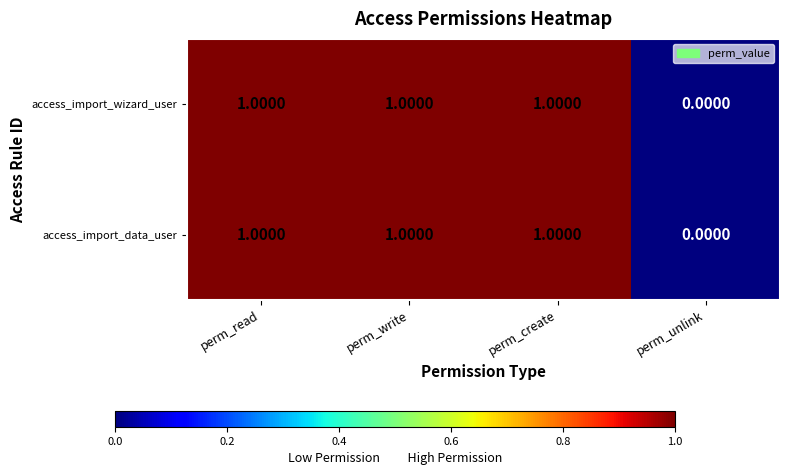

What is the maximum value shown in the chart?

1